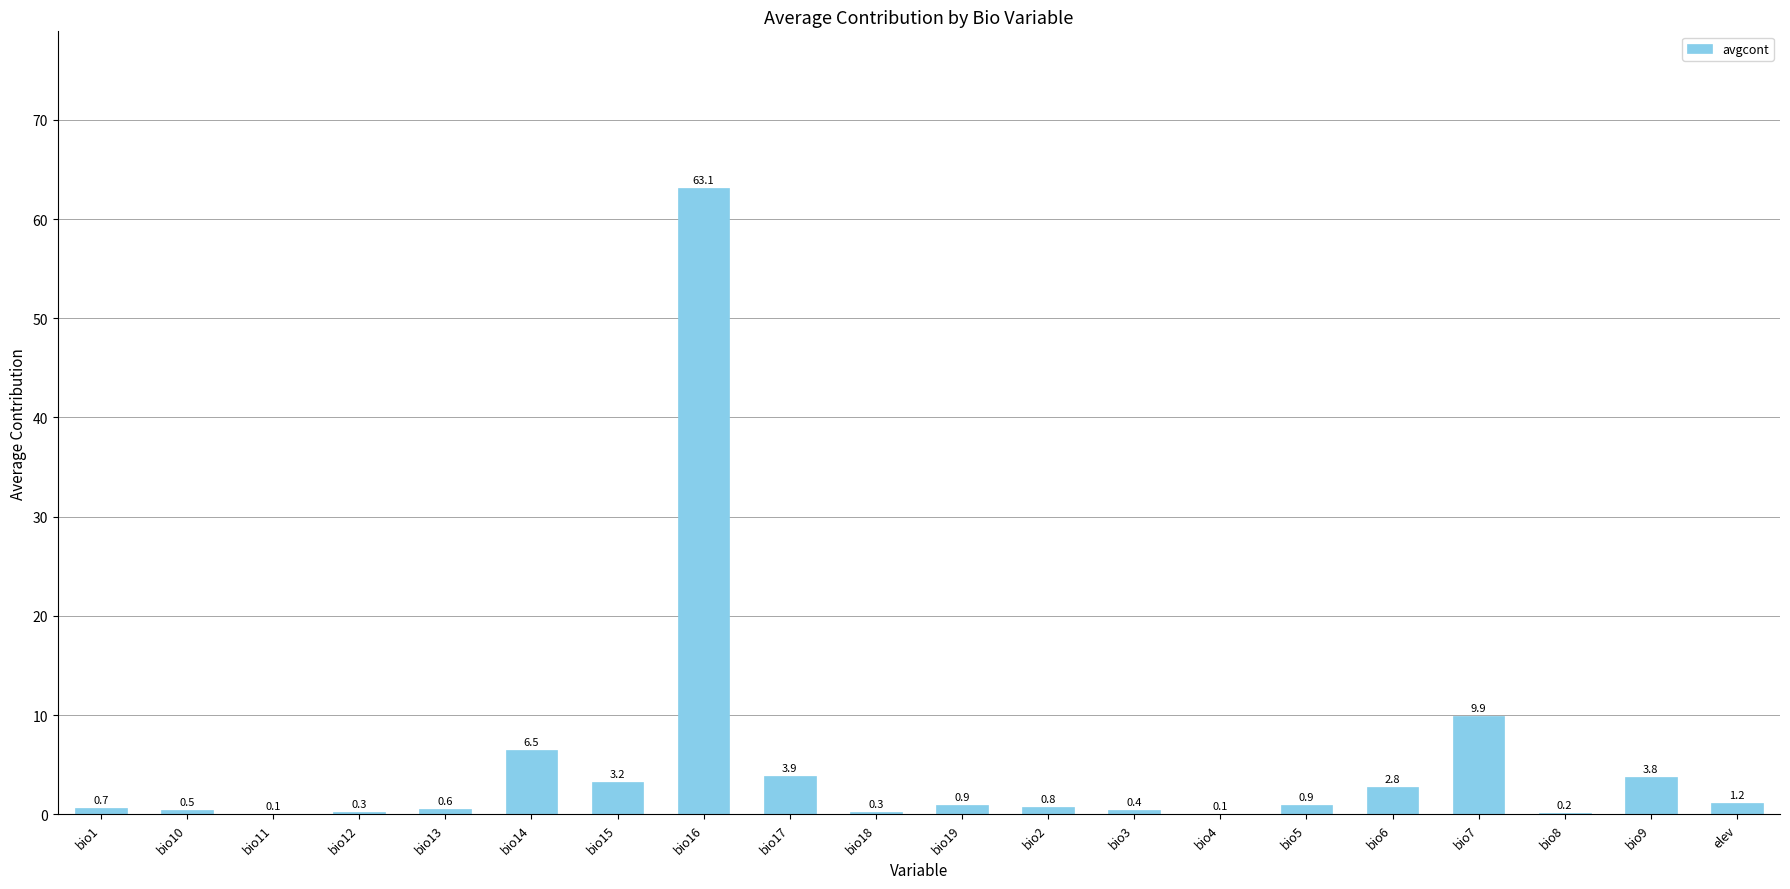

What is the greatest value displayed?

63.1